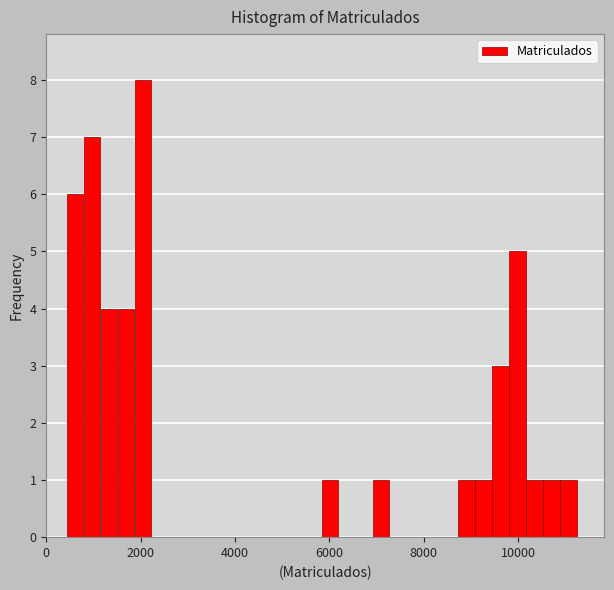

Read against the x-axis, roughly where is the centre of the tallest bar?

2000